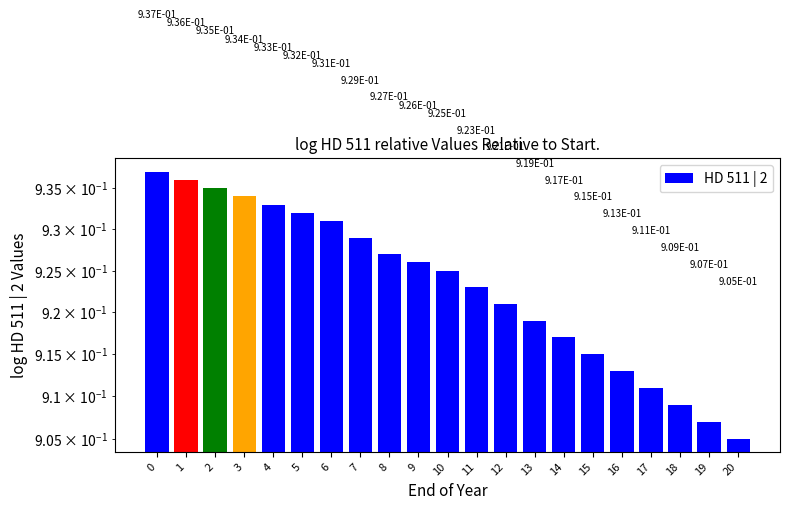

Count the number of data series in this chart.

1